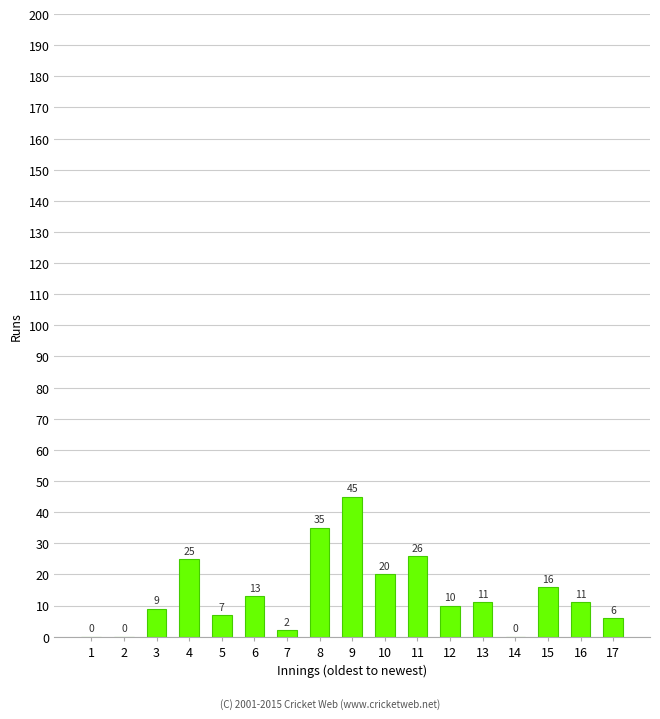

Where does the data first go above 11?

4